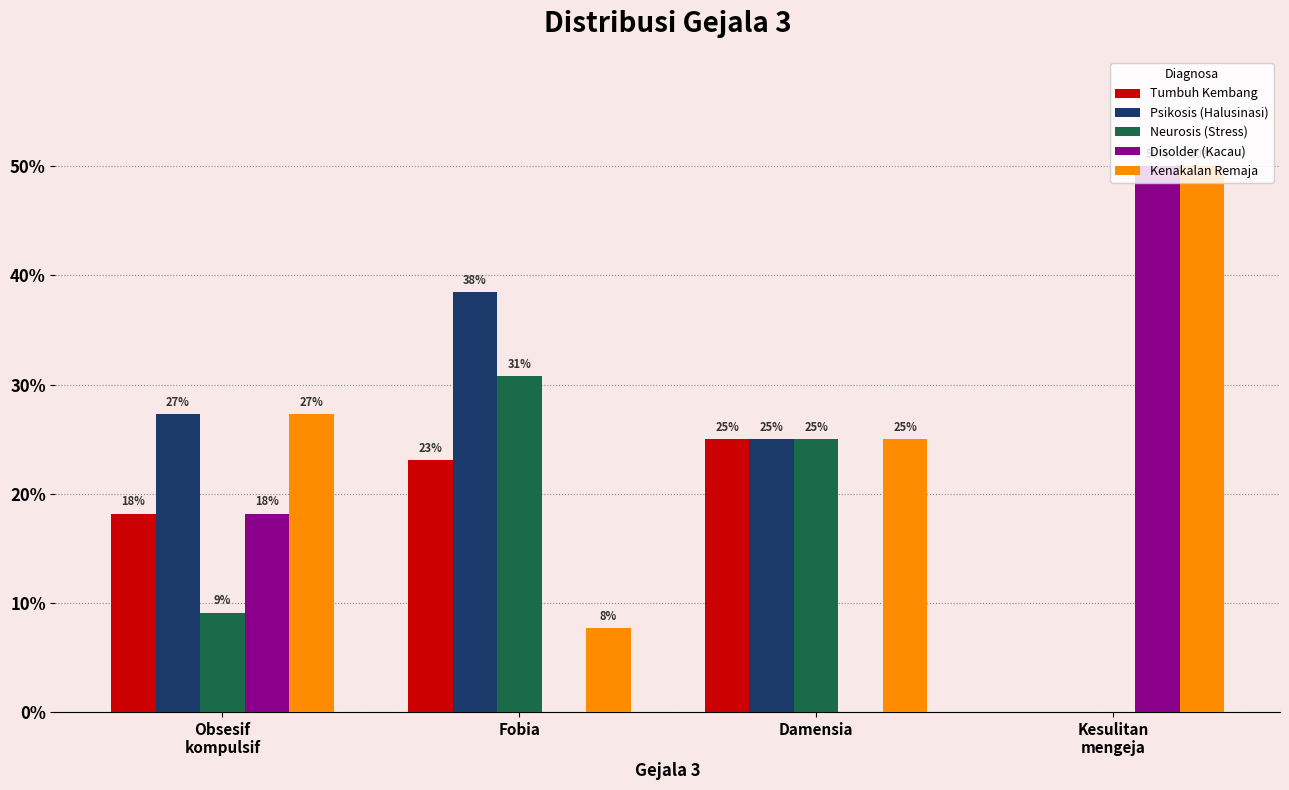

Is it true that Neurosis (Stress) equals 0.4 at Damensia?

False